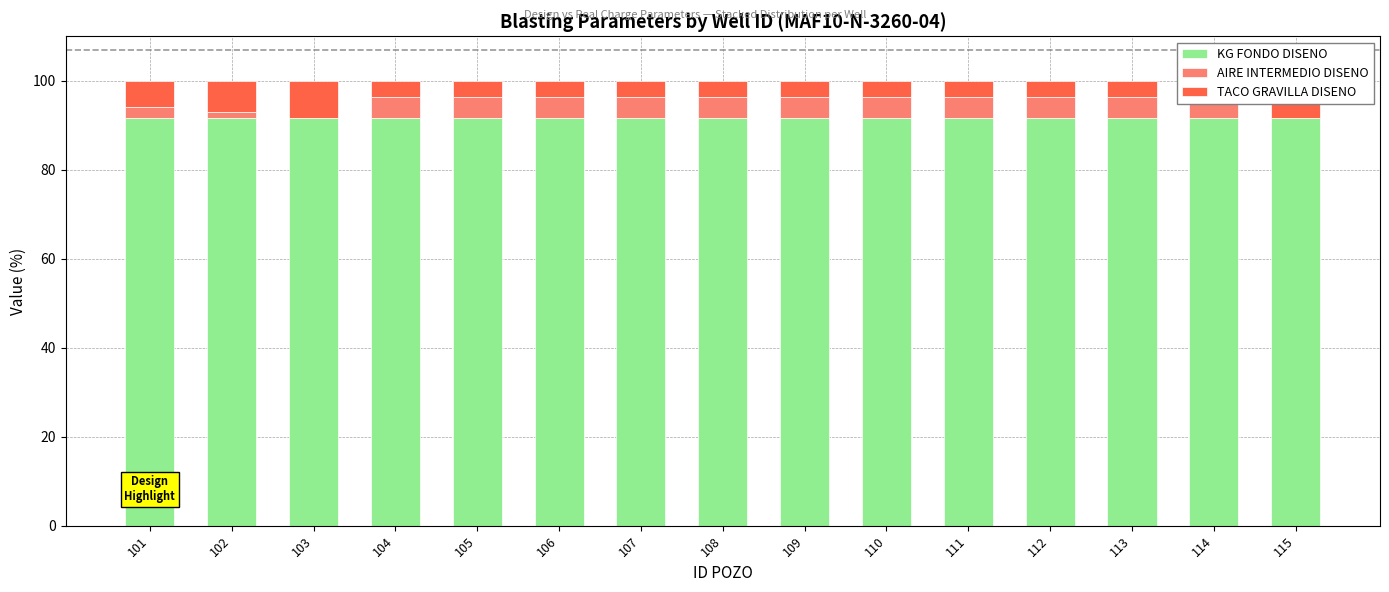

What is the sum of all TACO GRAVILLA DISENO values?

69.5